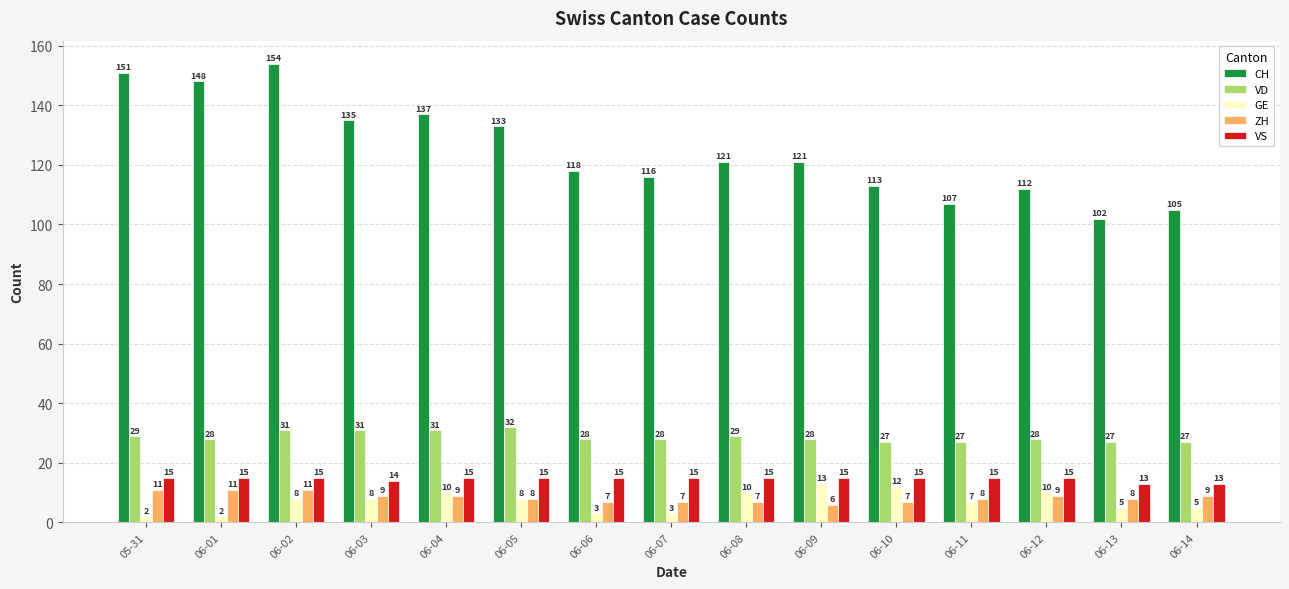

What position from the left is 06-06?

7